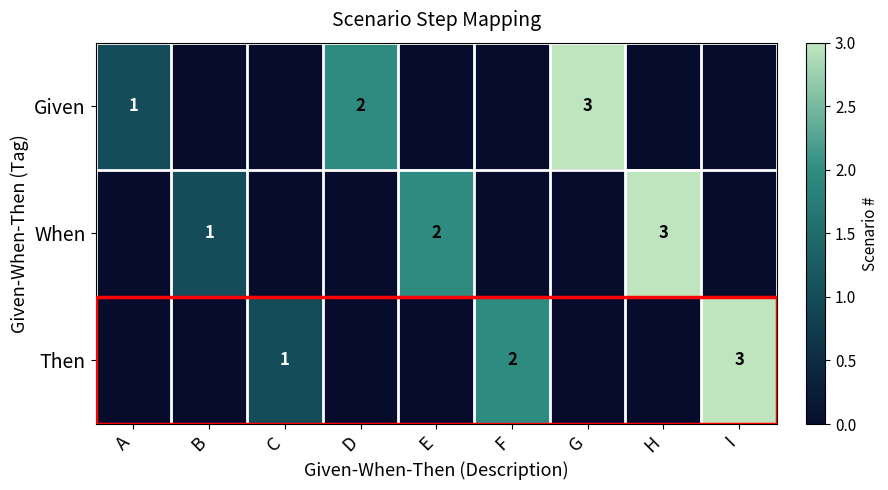

The value of When at H is 1. True or false?

False